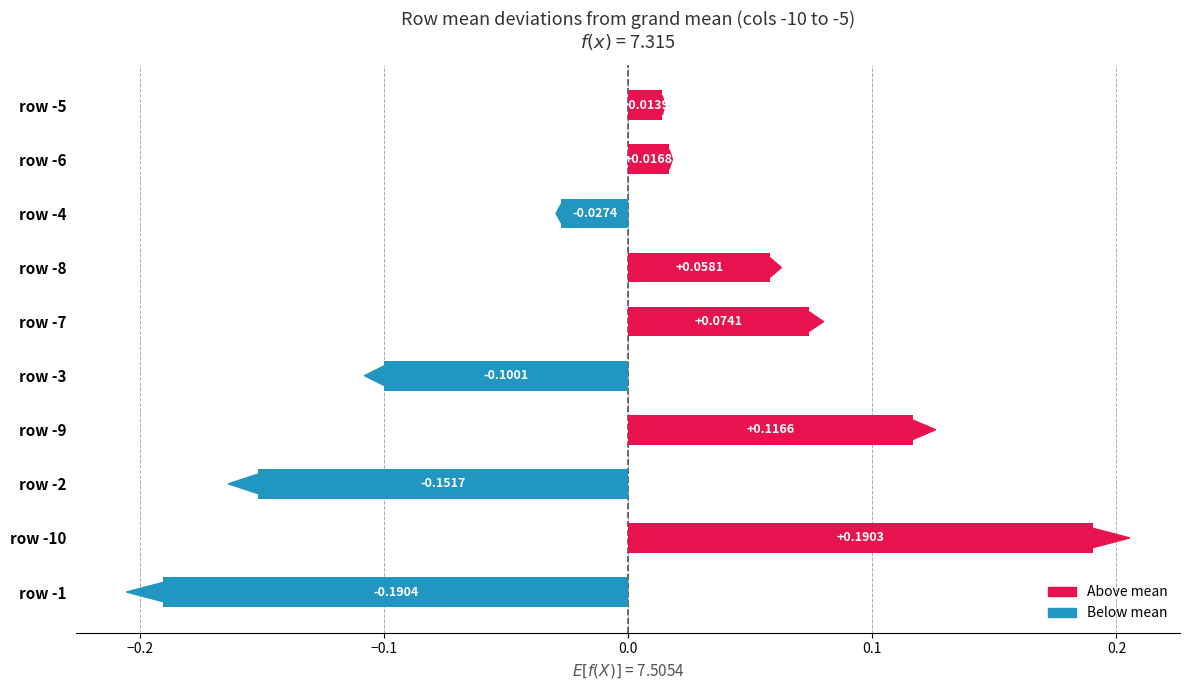

Are the bars horizontal?

Yes